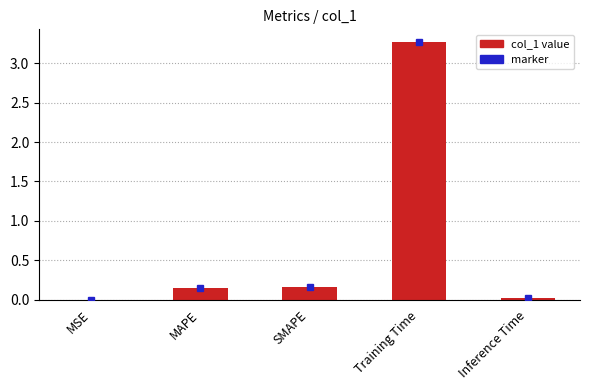

What is the approximate value at Training Time?

3.3